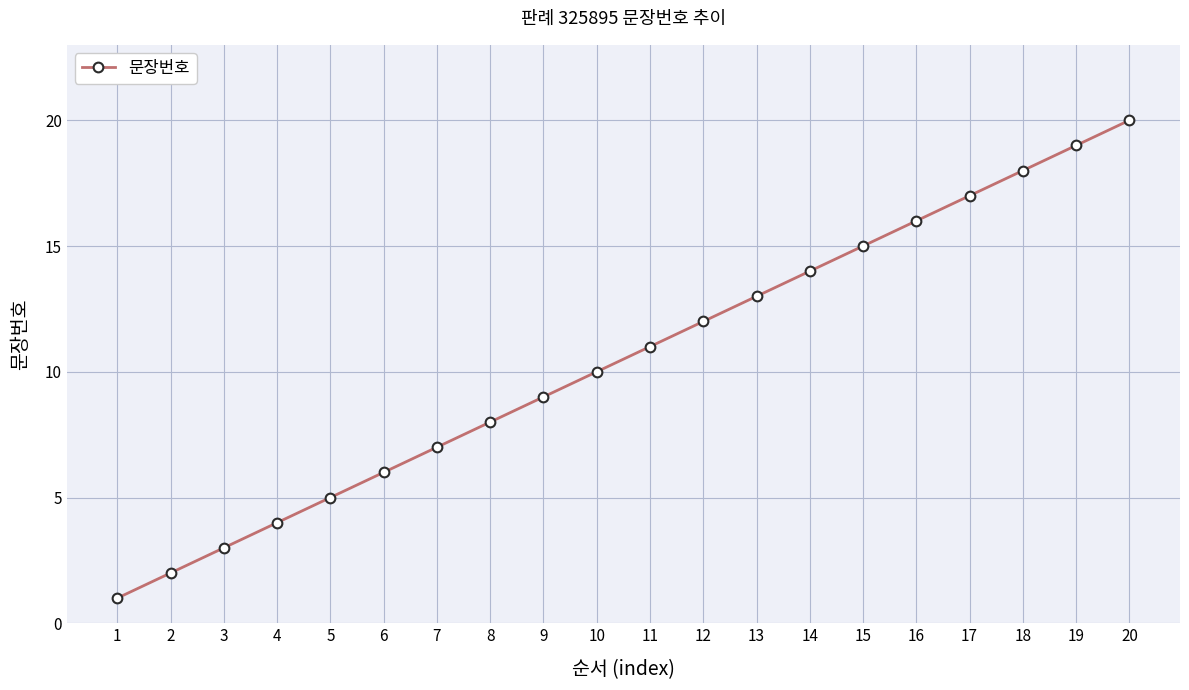

Does the chart display data point markers on the line(s)?

Yes